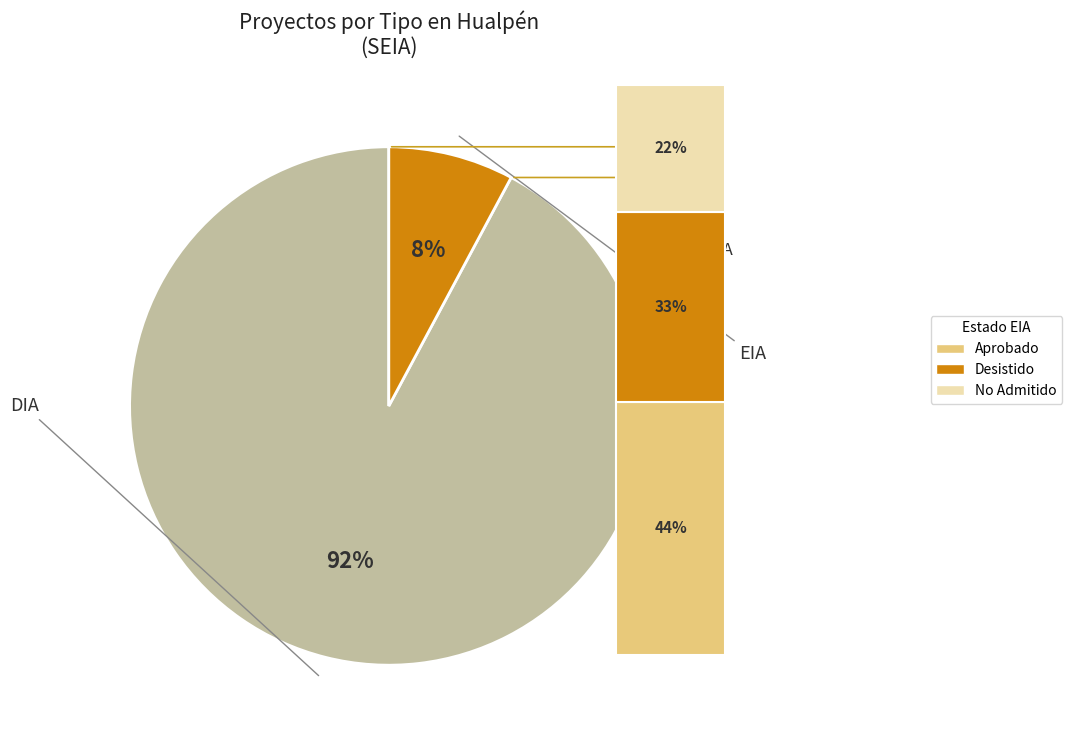

Is the sum of DIA and EIA greater than half?

Yes